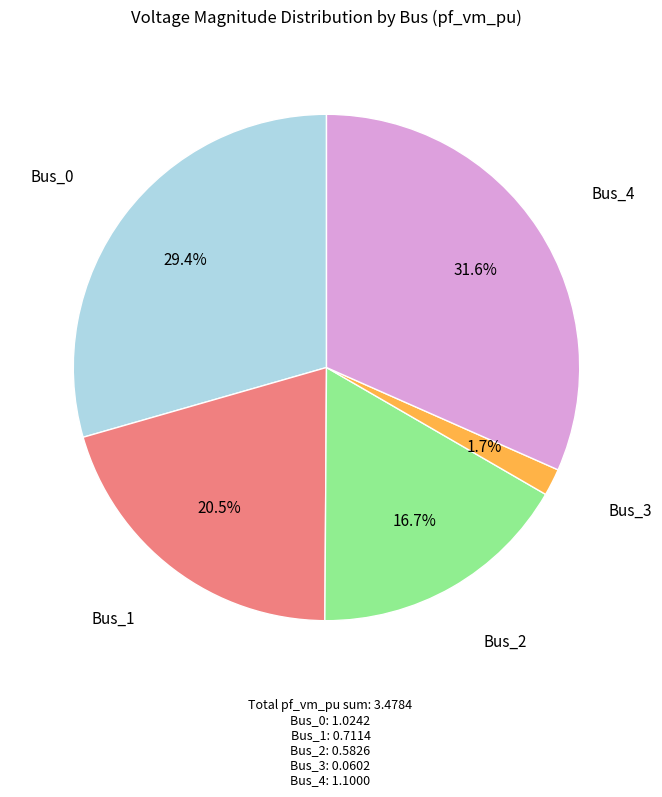

Does any single category account for the majority?

No